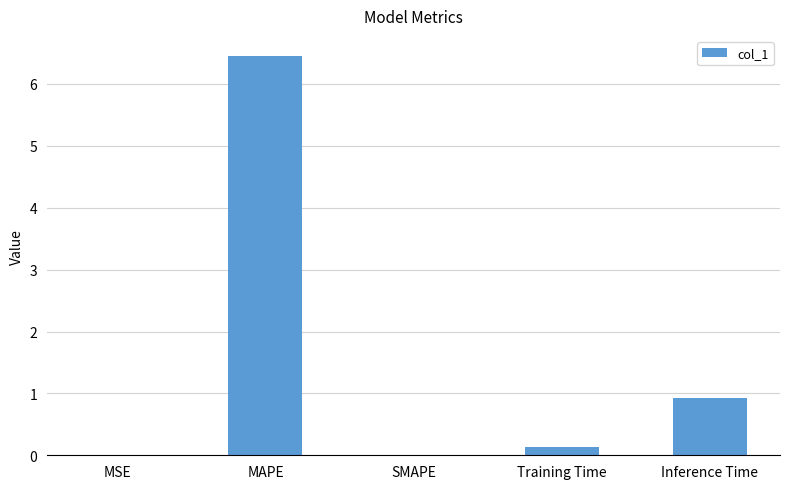

Are the bars horizontal?

No